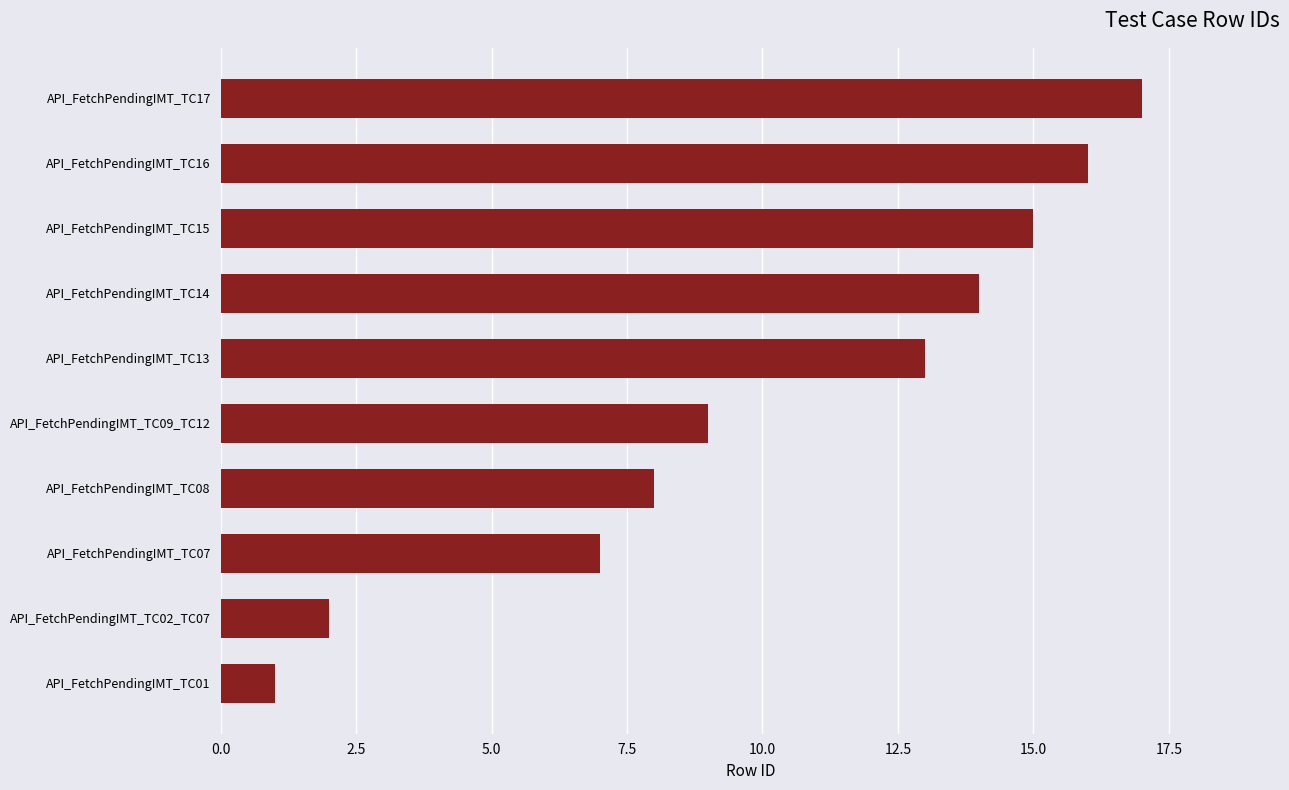

How many distinct data groups are displayed?

1